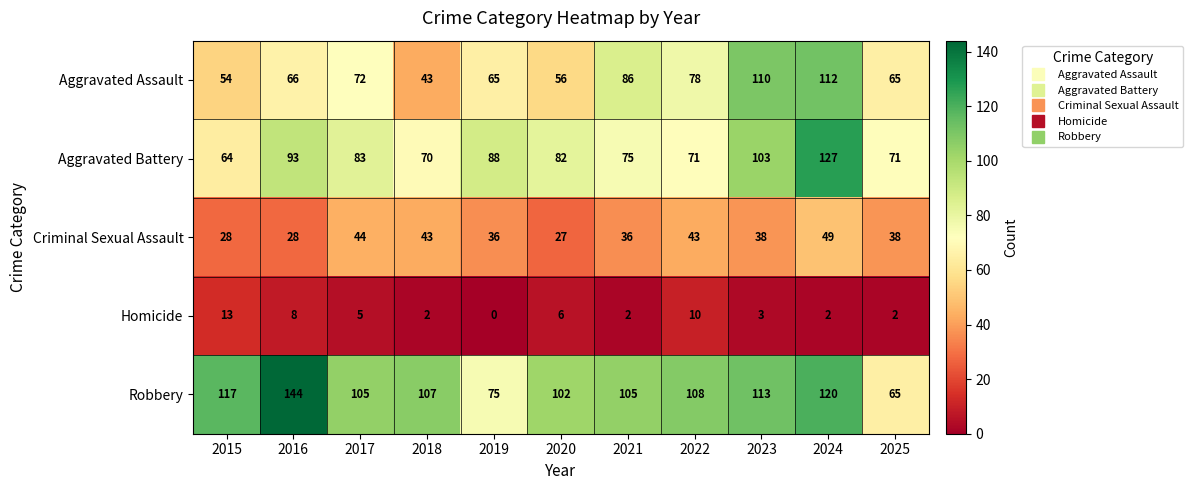

What is the lowest value of the Aggravated Battery series?

64